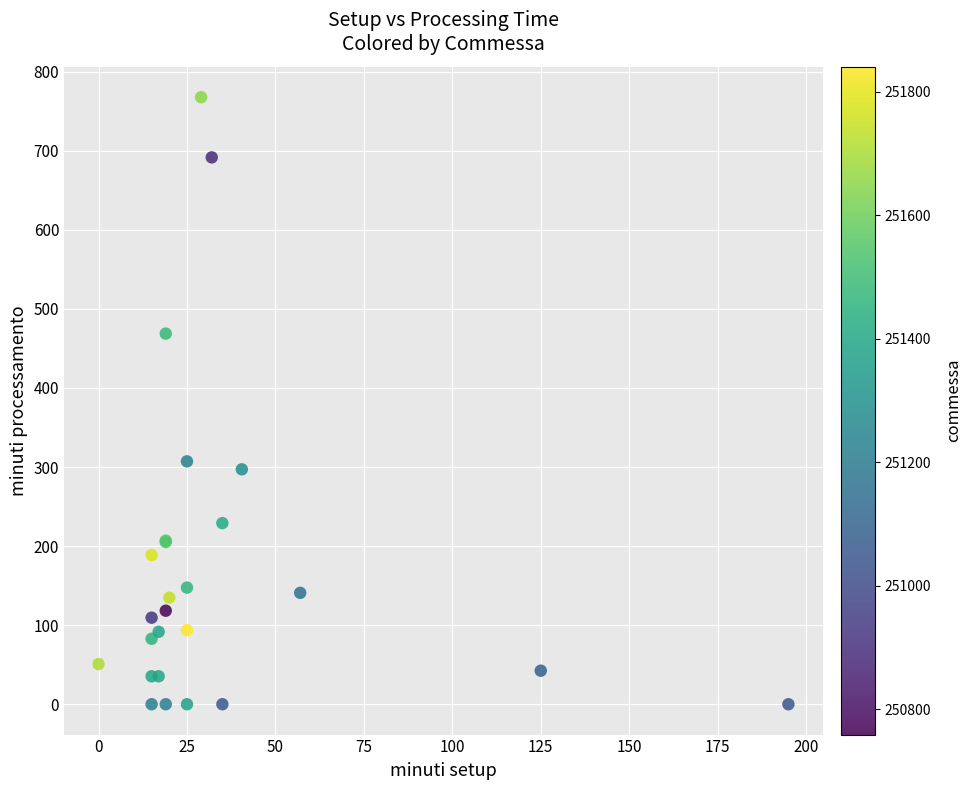

What Y value in the scatter plot is closest to 383?

307.2